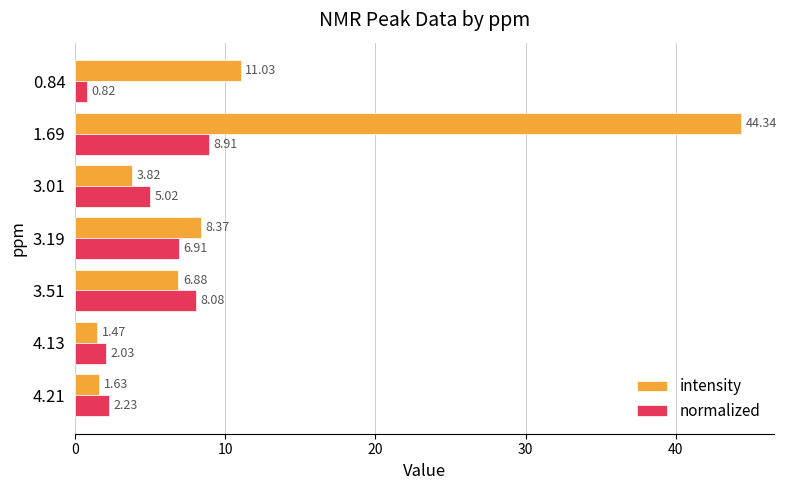

What is the sum of all normalized values?

34.0